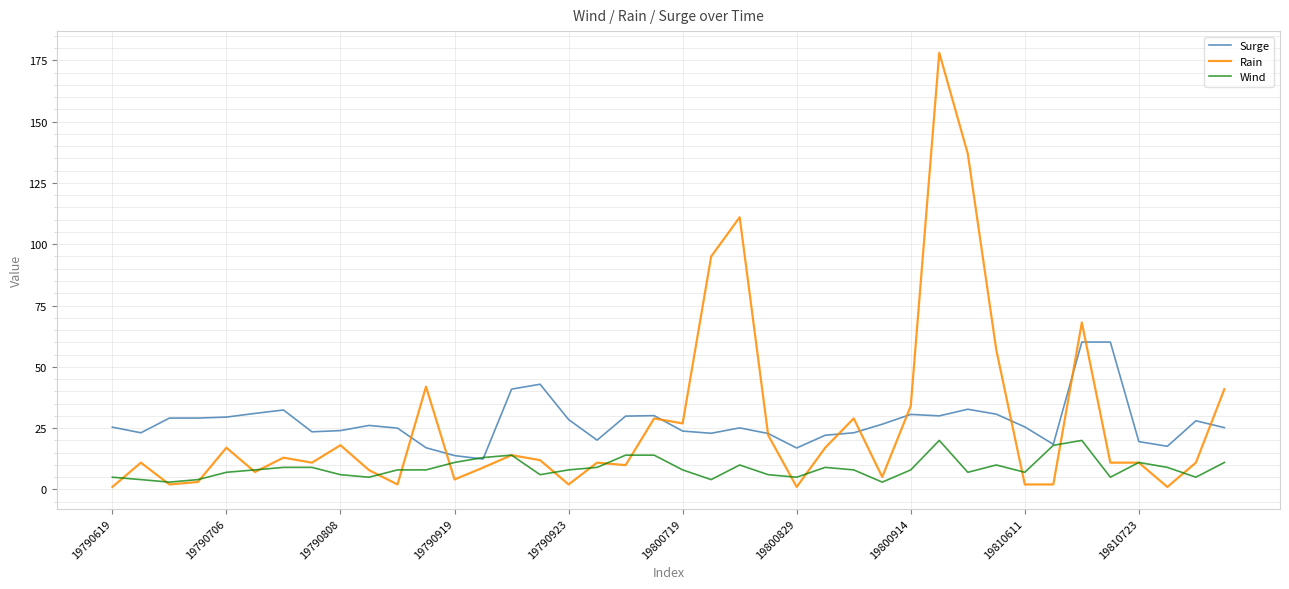

Which series has the widest spread of values?

Rain